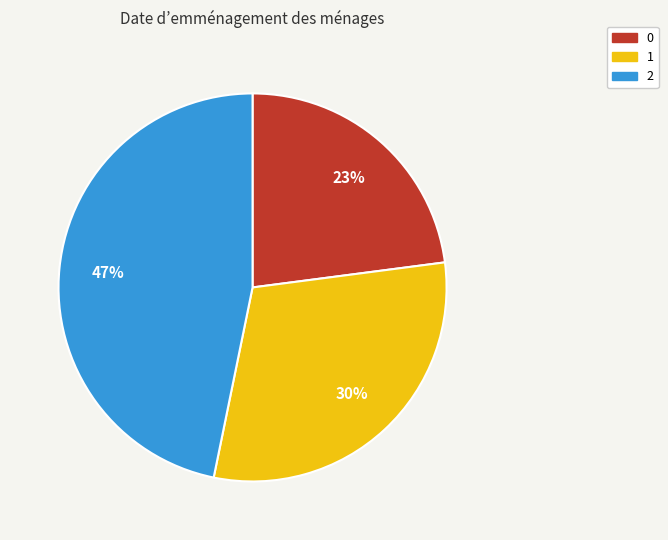

Which slice is the largest?

2